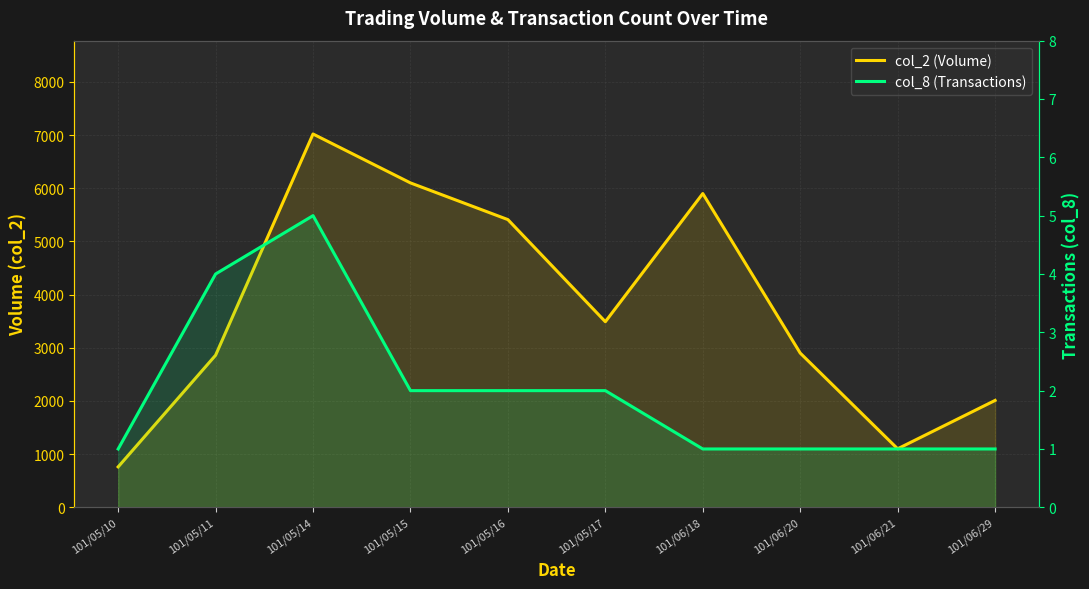

How many distinct data groups are displayed?

2